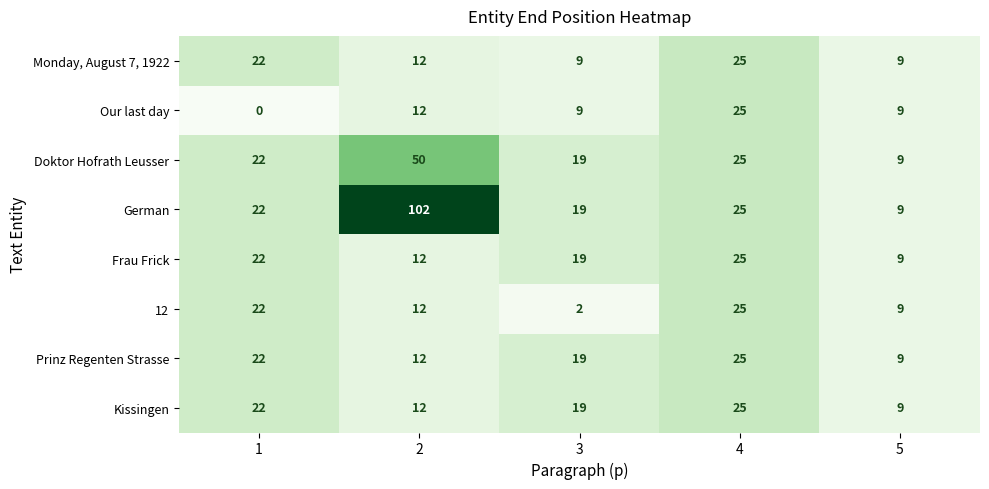

What is the difference between the maximum and minimum values in the Prinz Regenten Strasse series?

16